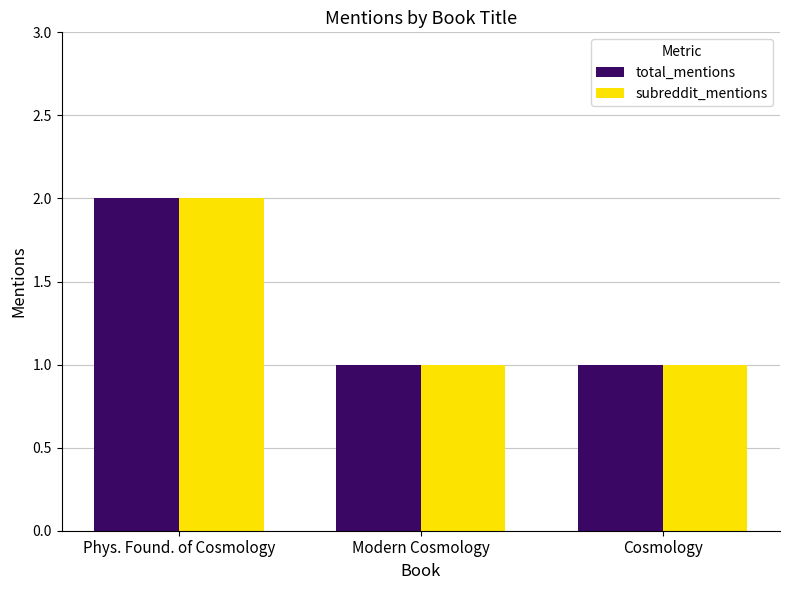

At which category does the chart reach its peak across all series?

Phys. Found. of Cosmology